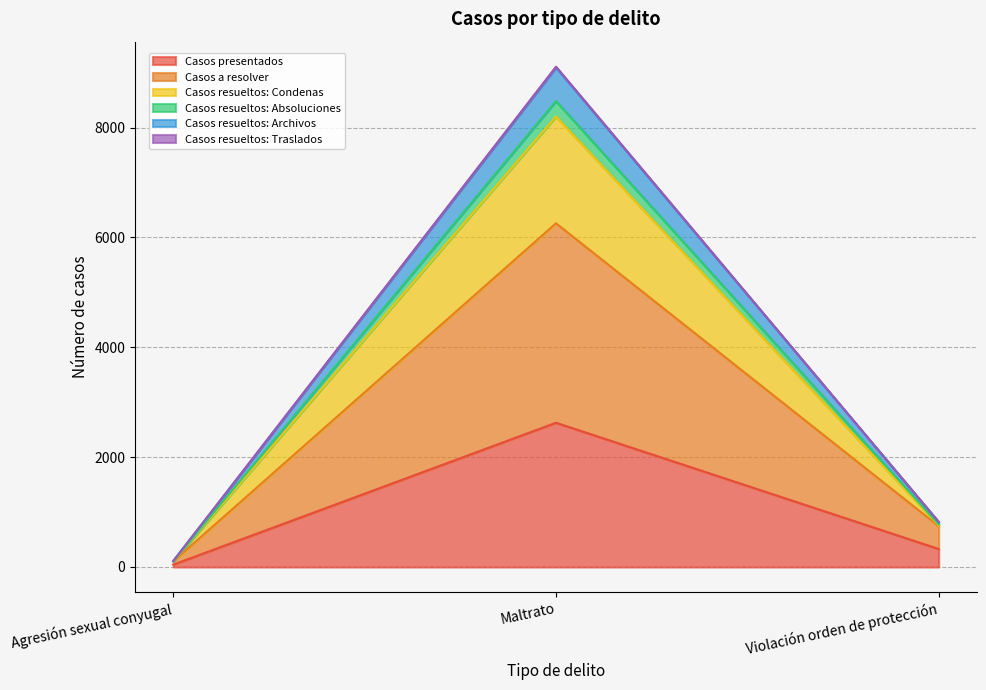

Rank the categories by Casos resueltos: Archivos value from highest to lowest.

Maltrato, Violación orden de protección, Agresión sexual conyugal